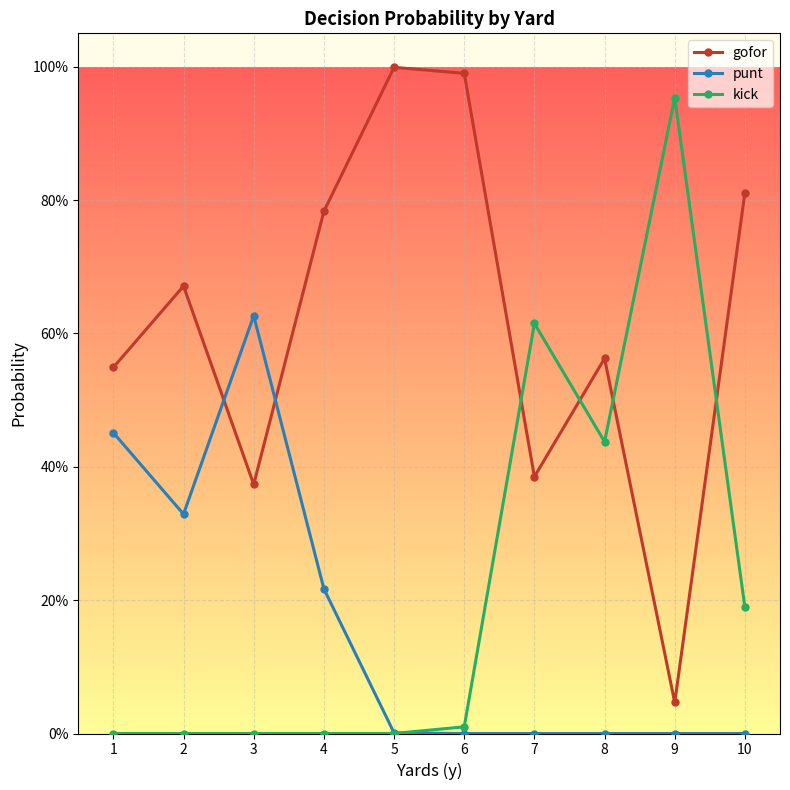

The gofor series shows 0.8 at 4. True or false?

True